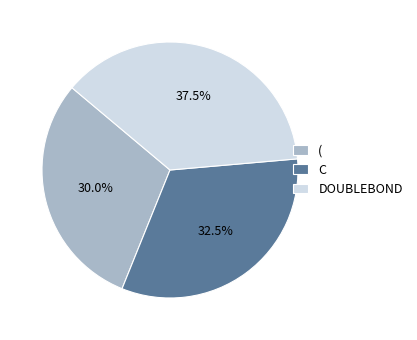

Combined, what portion of the pie is C and (?

62.5%